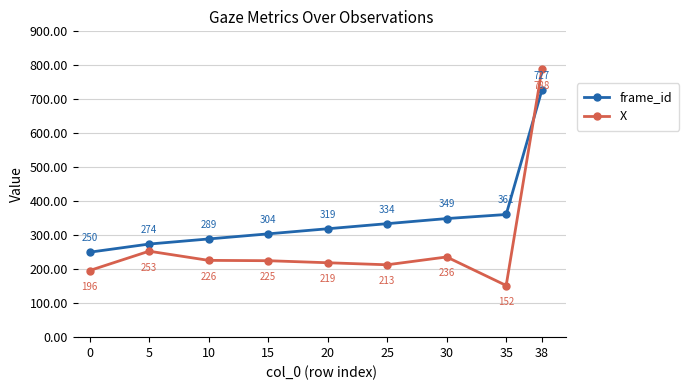

How many values in the frame_id series are below 319?

4